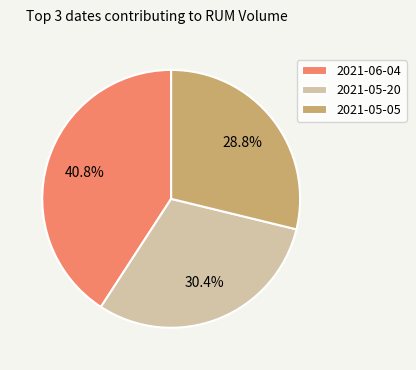

To the nearest percent, what is the difference between the largest and smallest slice percentages?

12%